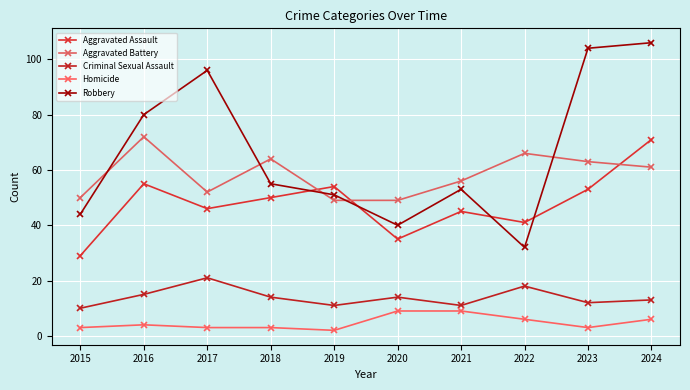

Is it true that Aggravated Assault equals 29 at 2015?

True